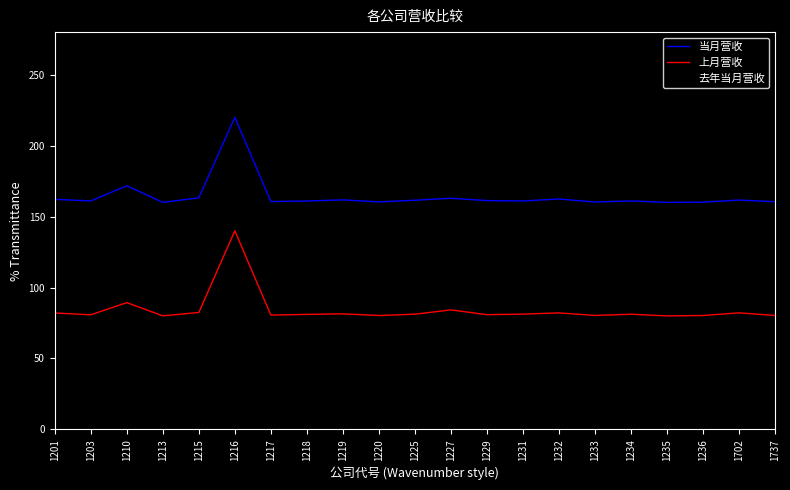

The 上月营收 series shows 35.6 at 1210. True or false?

False